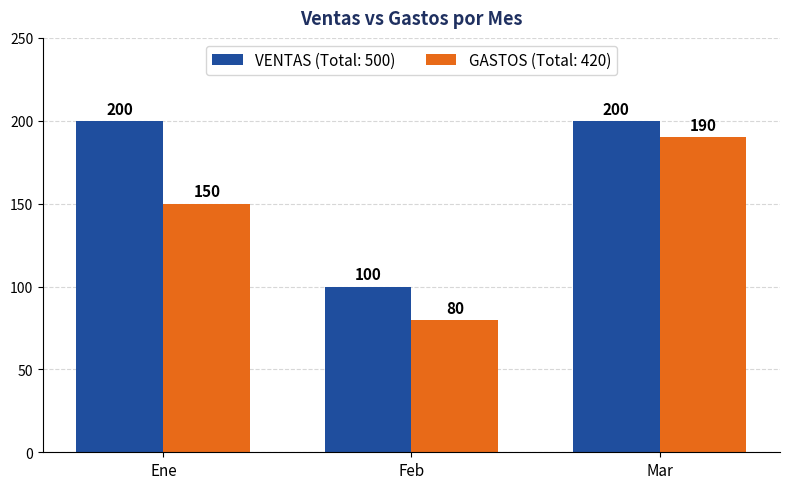

Are the bars grouped side by side (vs. stacked)?

Yes